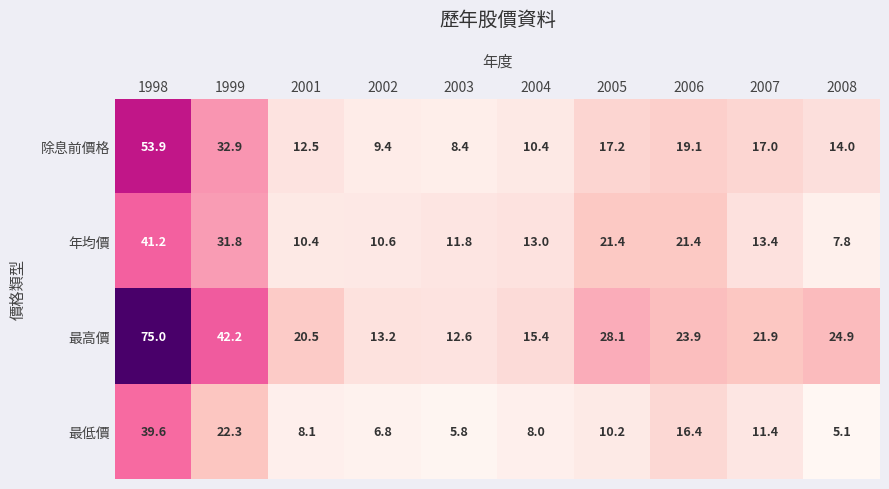

Where does the 年均價 series first go above 13?

1998